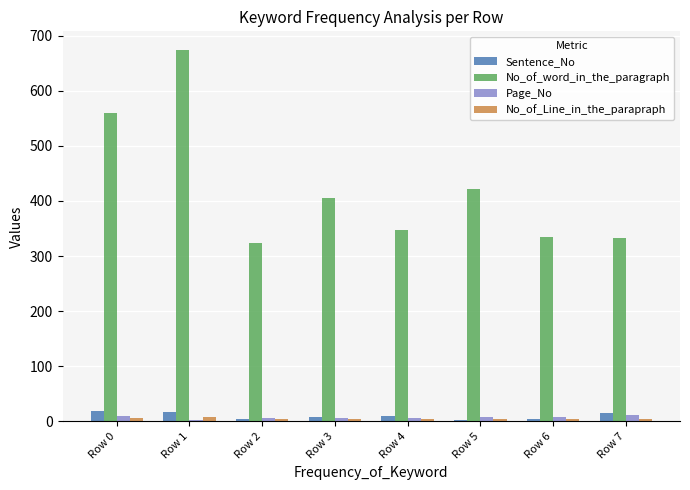

What is the sum of all No_of_Line_in_the_parapraph values?

41